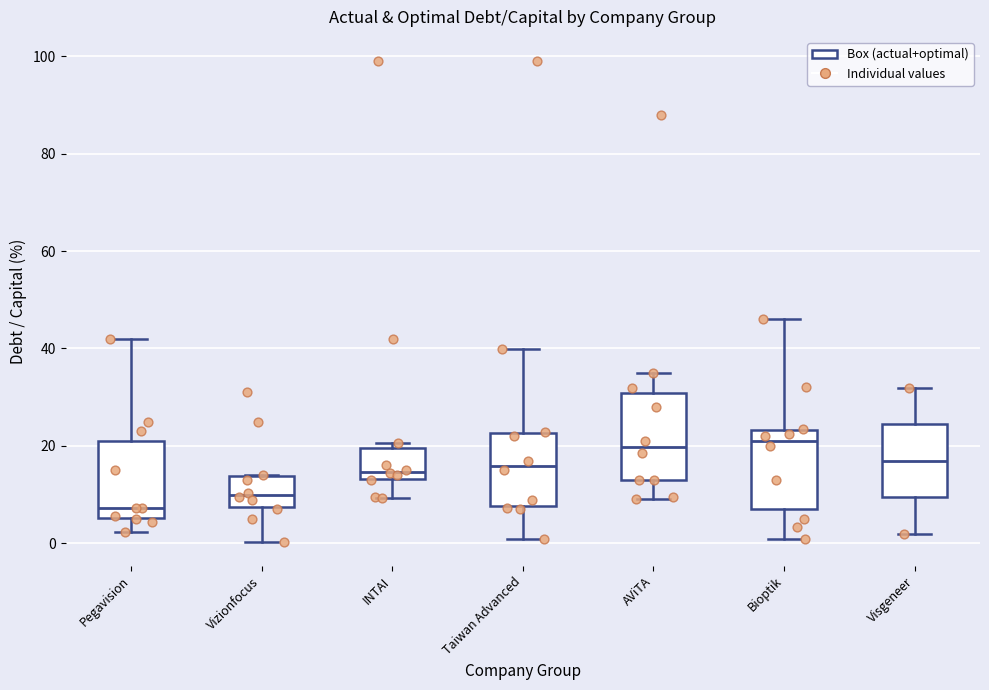

Reading left to right, read every box against the y-axis: the position of its median line, the range the box covers, and the ends of its whiskers. The values are not printed on the chart, so give them approximately, as read against the axis.

Pegavision: median 8, box 6 to 22, whiskers 2 to 42
Vizionfocus: median 10, box 8 to 14, whiskers 0 to 14
INTAI: median 14 (just above the box's lower edge), box 14 to 20, whiskers 10 to 20 (just above the box's upper edge)
Taiwan Advanced: median 16, box 8 to 22, whiskers 0 to 40
AViTA: median 20, box 14 to 30, whiskers 10 to 36
Bioptik: median 22, box 8 to 24, whiskers 0 to 46
Visgeneer: median 16, box 10 to 24, whiskers 2 to 32